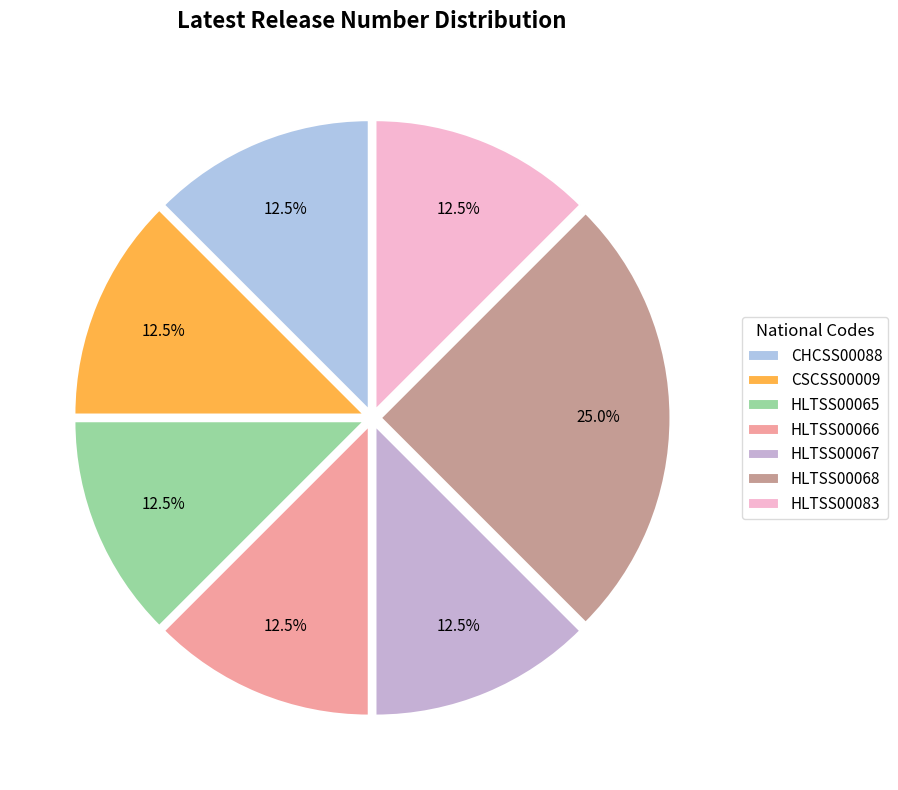

Does HLTSS00065 represent more than half of the total?

No